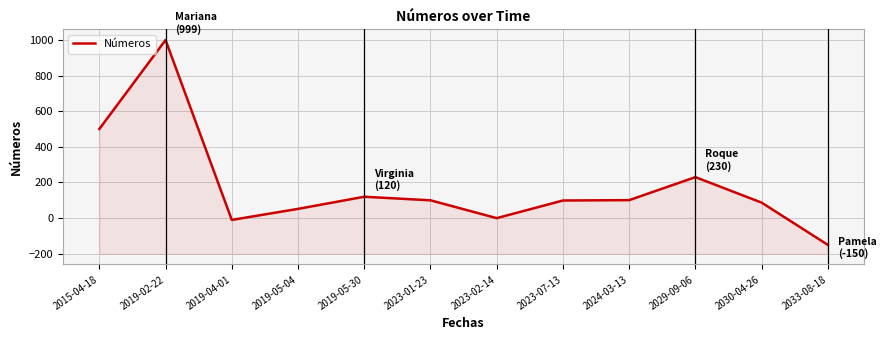

What is the sum of all values?

2128